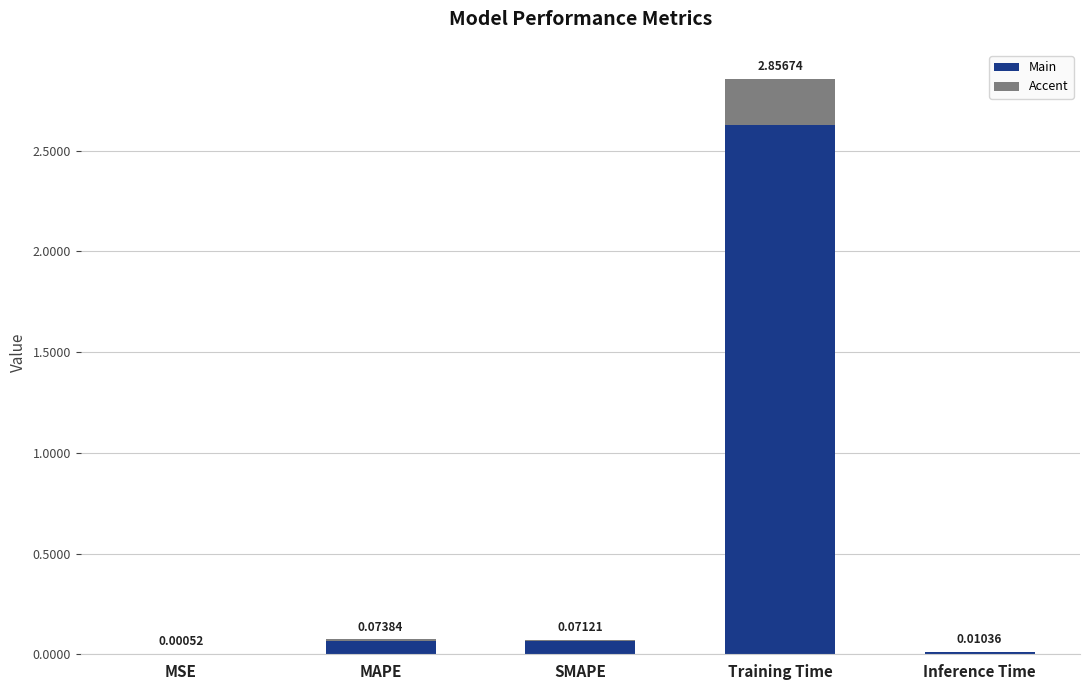

What is the total value across all series at Training Time?

2.9